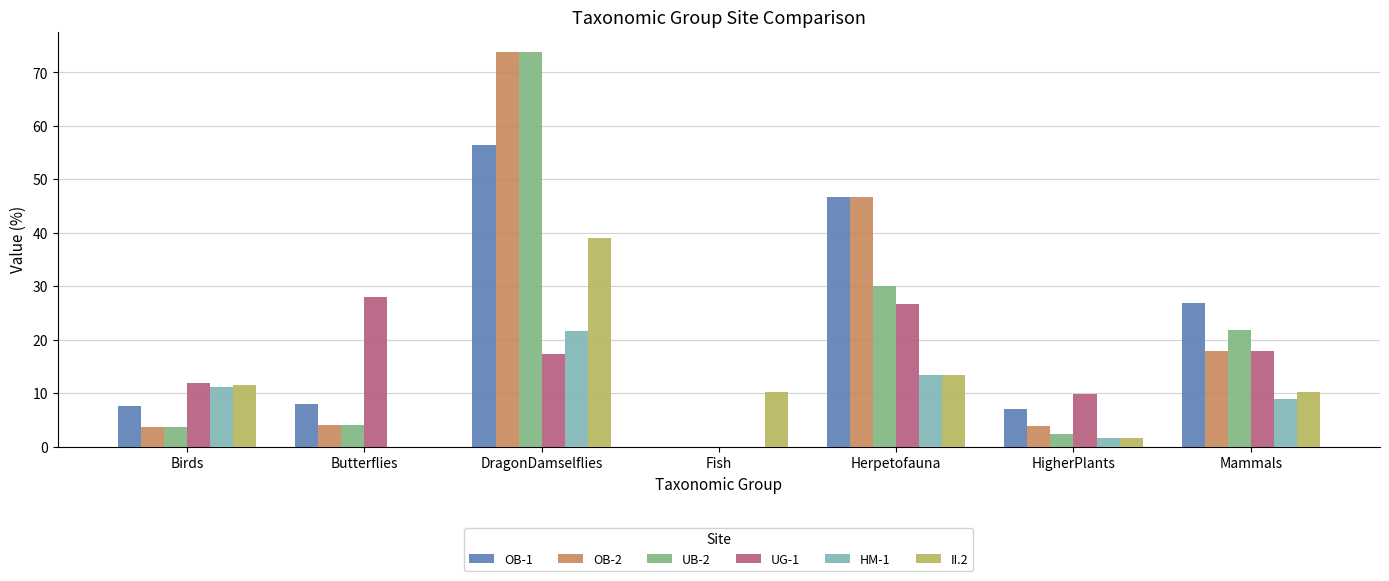

Is it true that HM-1 equals 21.7 at DragonDamselflies?

True